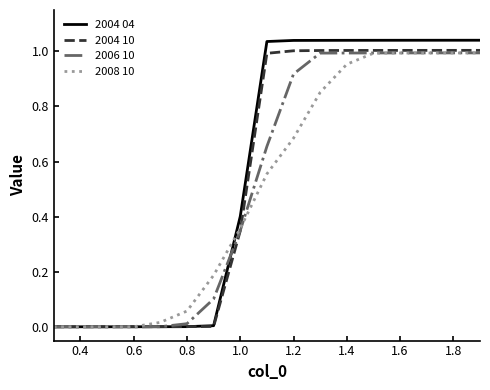

Which series has the largest range (max minus min)?

2004 04